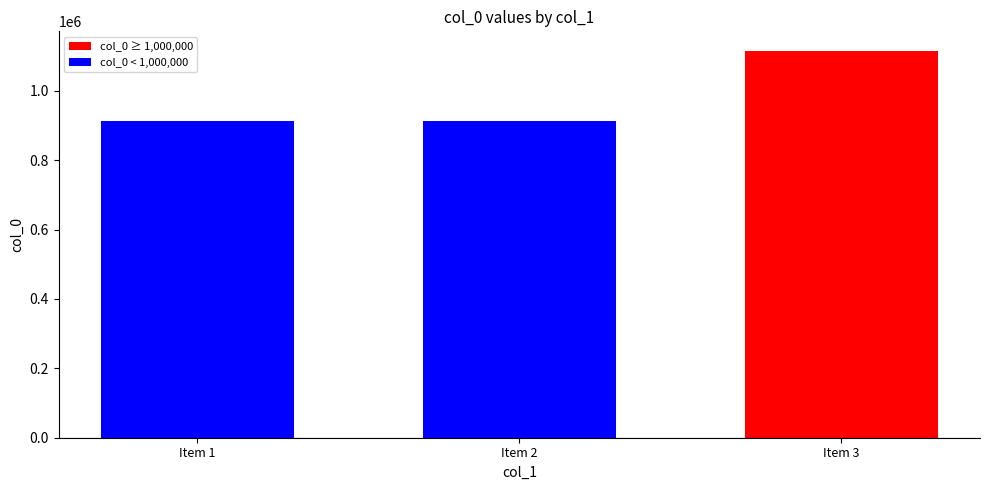

What is the ratio of the value at Item 2 to the value at Item 1?

1.0